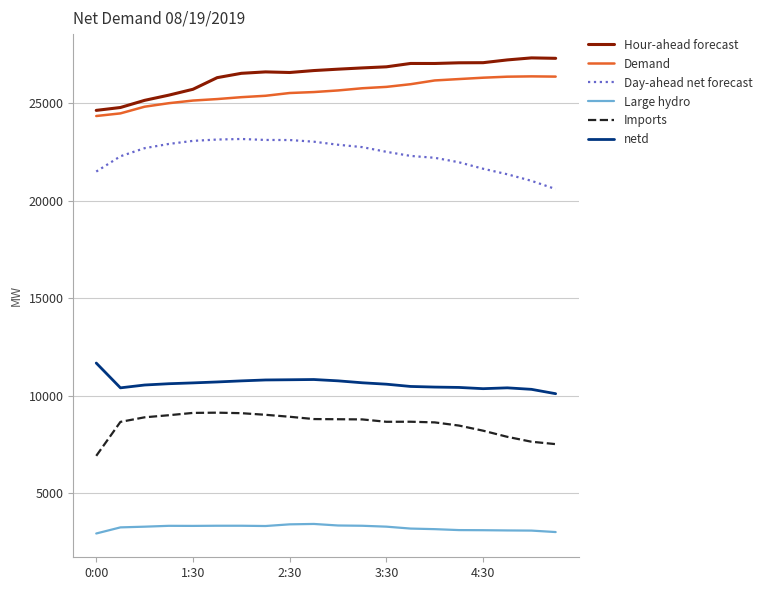

What is the minimum value for Demand?

24355